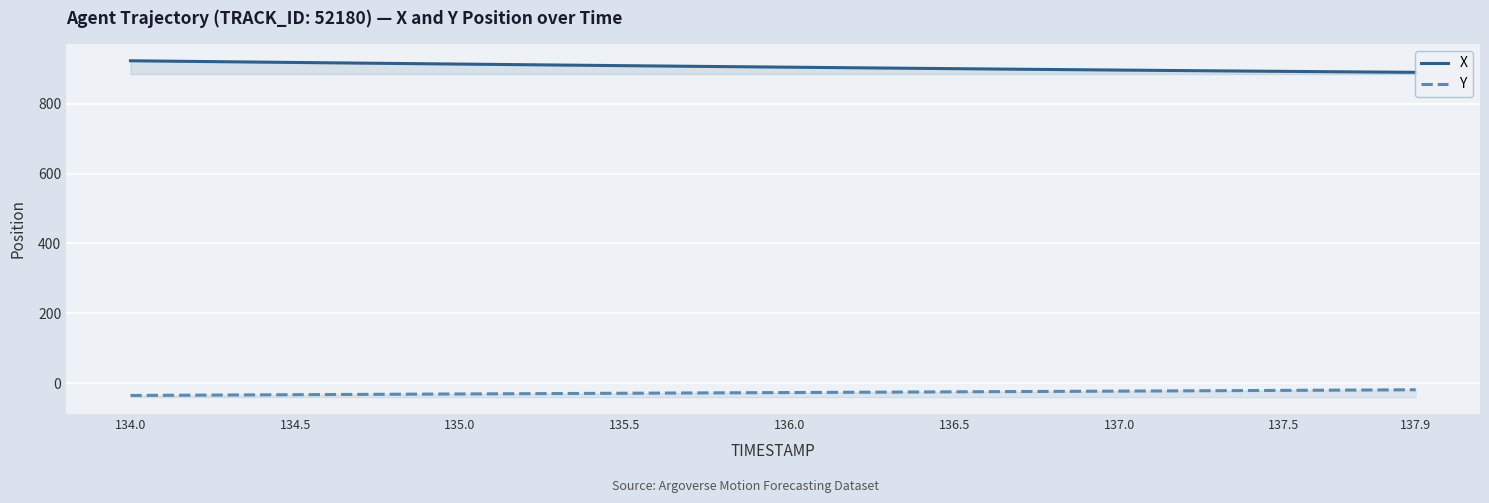

Reading left to right, transcribe all the data shown in this chart.

X: 923.0	922.0	921.0	920.1	919.1	918.2	917.2	916.3	915.3	914.4	913.5	912.6	911.7	910.8	909.9	909.0	908.1	907.2	906.3	905.5	904.6	903.8	902.9	902.1	901.2	900.4	899.5	898.7	897.9	897.1	896.4	895.6	894.9	894.1	893.4	892.7	892.0	891.3	890.6	889.9
Y: -35.4	-34.9	-34.5	-34.1	-33.6	-33.2	-32.8	-32.3	-31.9	-31.5	-31.1	-30.7	-30.3	-29.9	-29.4	-29.0	-28.6	-28.2	-27.8	-27.4	-27.0	-26.6	-26.2	-25.8	-25.4	-25.0	-24.6	-24.2	-23.8	-23.4	-23.0	-22.5	-22.1	-21.7	-21.3	-20.9	-20.4	-20.0	-19.5	-19.1